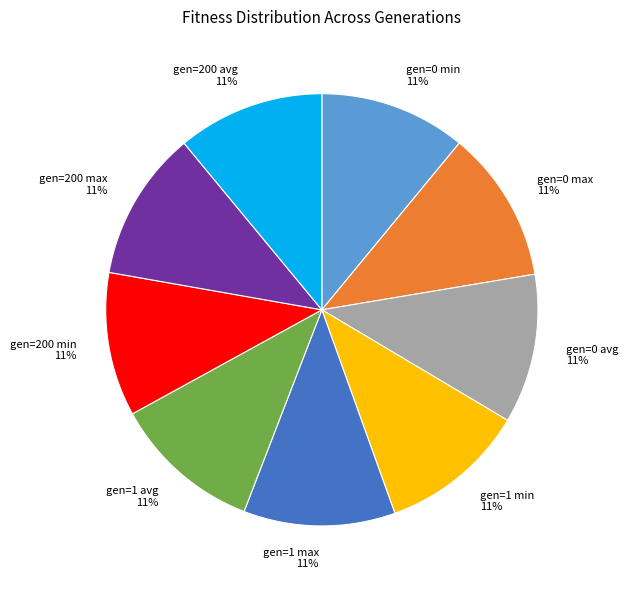

Do gen=1 max and gen=200 max together represent more than half of the pie?

No